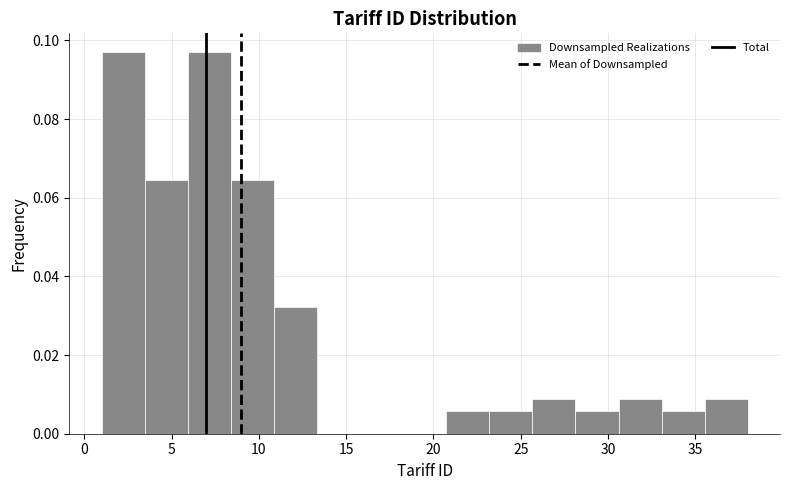

Reading left to right, list every bar in this chart as the range it spans on the x-axis followed by its height. Neither the bar edges nor the heights are printed on the chart, so give them approximately, as read against the axes.

1.0 to 3.5: 0.096
3.5 to 6.0: 0.064
6.0 to 8.5: 0.096
8.5 to 11.0: 0.064
11.0 to 13.5: 0.032
13.5 to 16.0: 0
16.0 to 18.5: 0
18.5 to 20.5: 0
20.5 to 23.0: 0.006
23.0 to 25.5: 0.006
25.5 to 28.0: 0.008
28.0 to 30.5: 0.006
30.5 to 33.0: 0.008
33.0 to 35.5: 0.006
35.5 to 38.0: 0.008